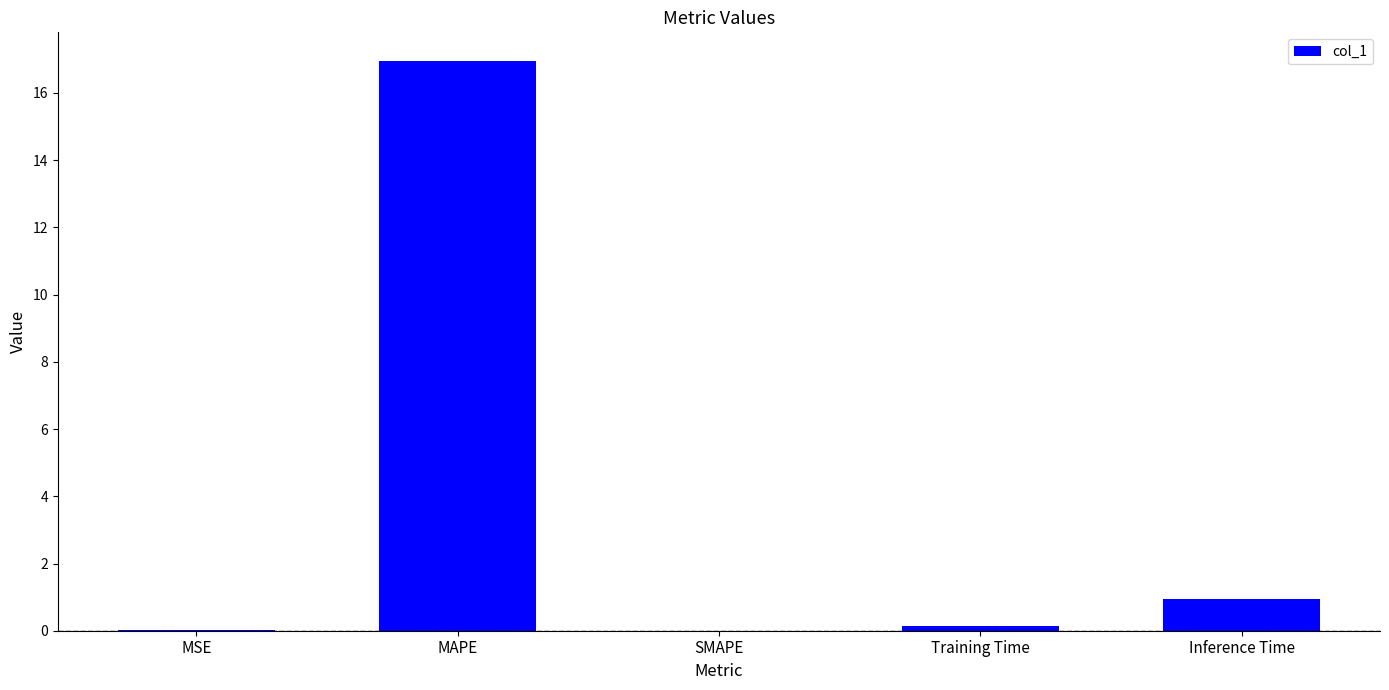

Between MAPE and Training Time, which is larger?

MAPE